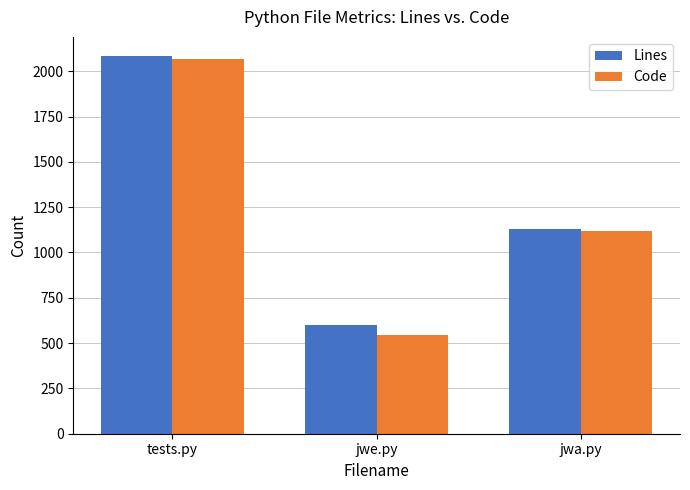

True or false: Code has a value of 543 at jwe.py.

True